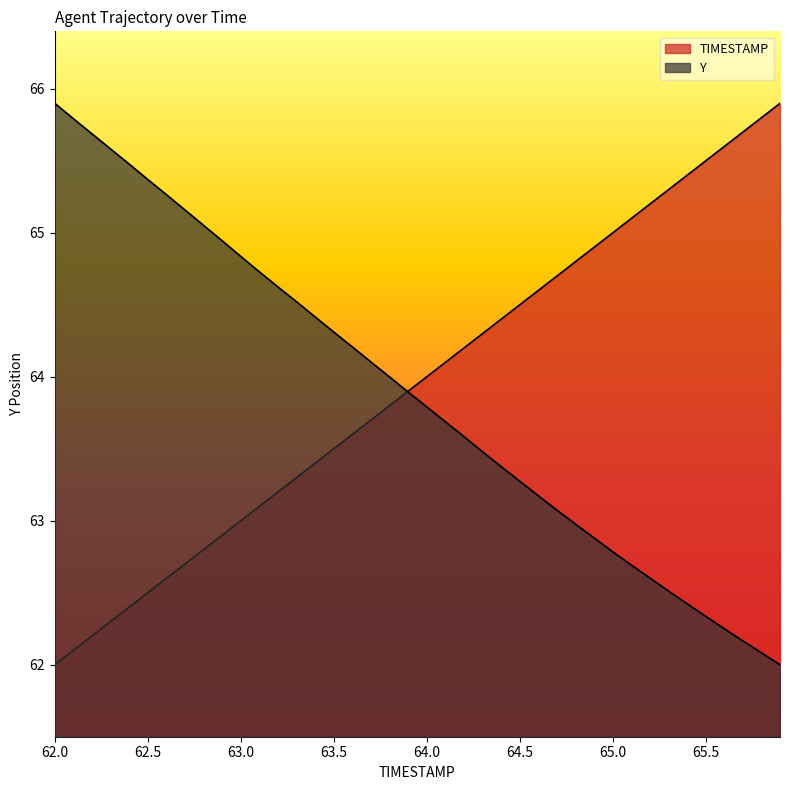

What is the minimum value for Y?

62.0